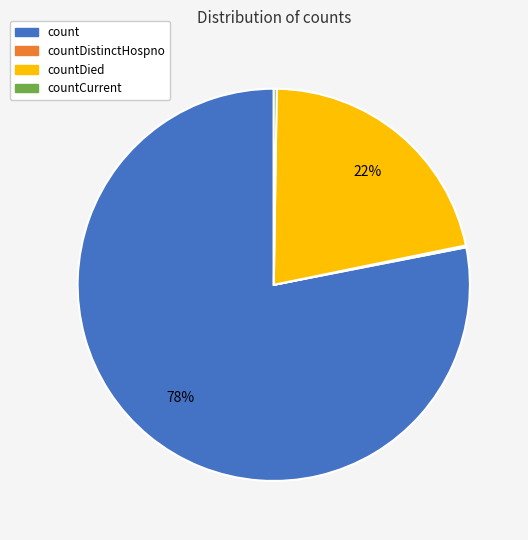

Which slice represents more than half of the pie?

count